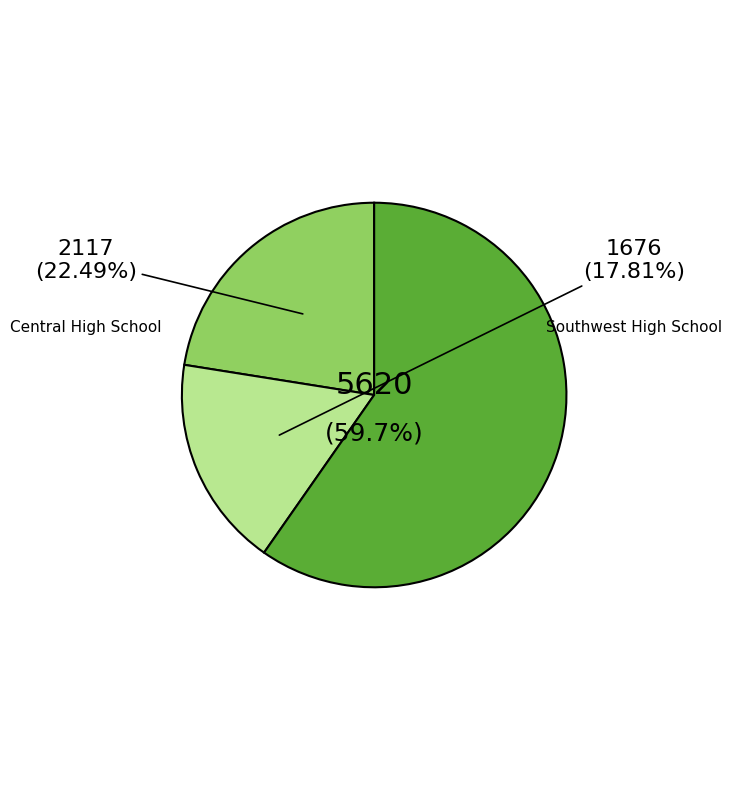

Is there a majority slice in this chart?

Yes